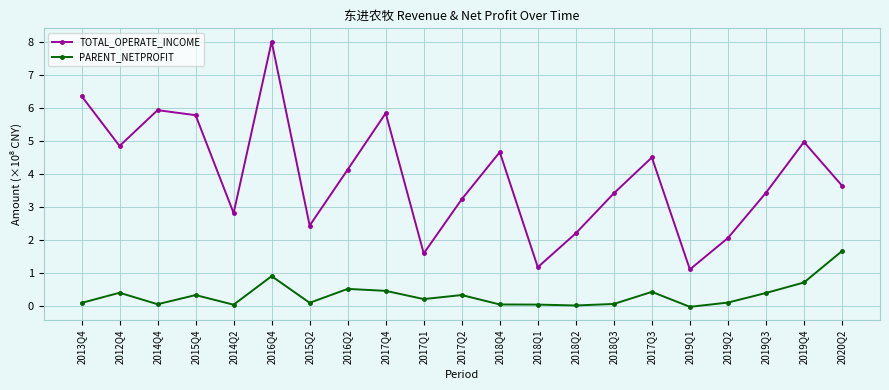

True or false: TOTAL_OPERATE_INCOME and PARENT_NETPROFIT intersect in this chart.

False